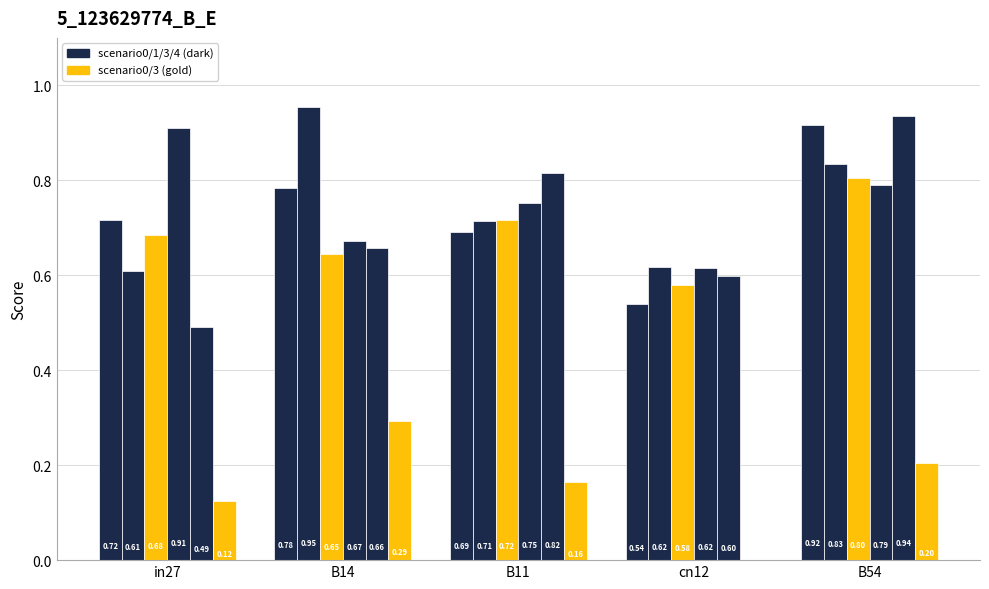

Is it true that job205_scenario1_377 equals 0.6 at cn12?

True